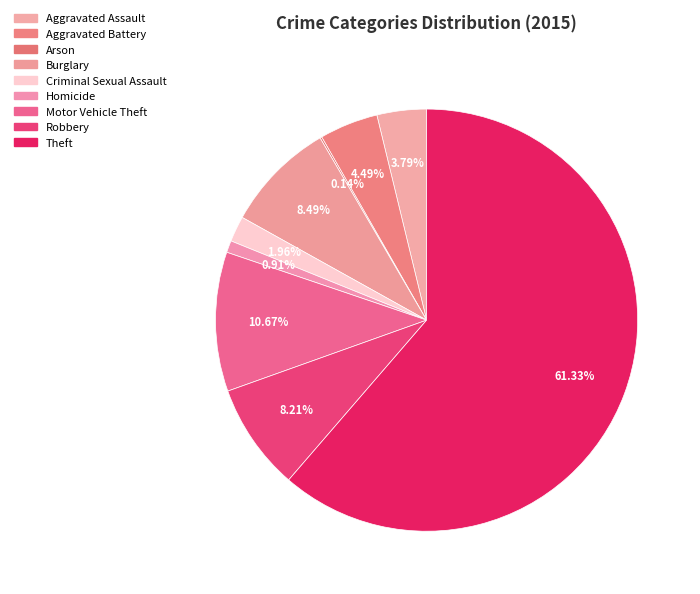

Which has a higher value, Homicide or Aggravated Assault?

Aggravated Assault